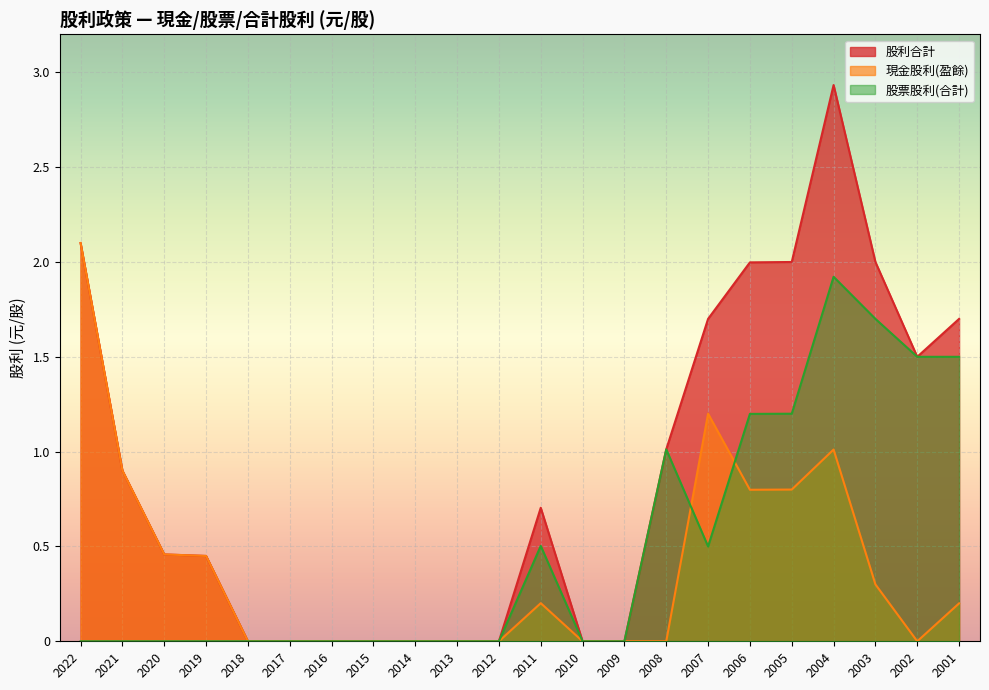

Is it true that 股票股利(合計) equals 0.0 at 2019?

True